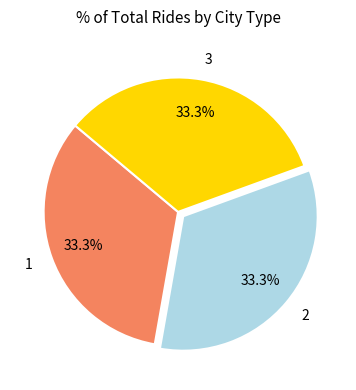

Does any single category account for the majority?

No